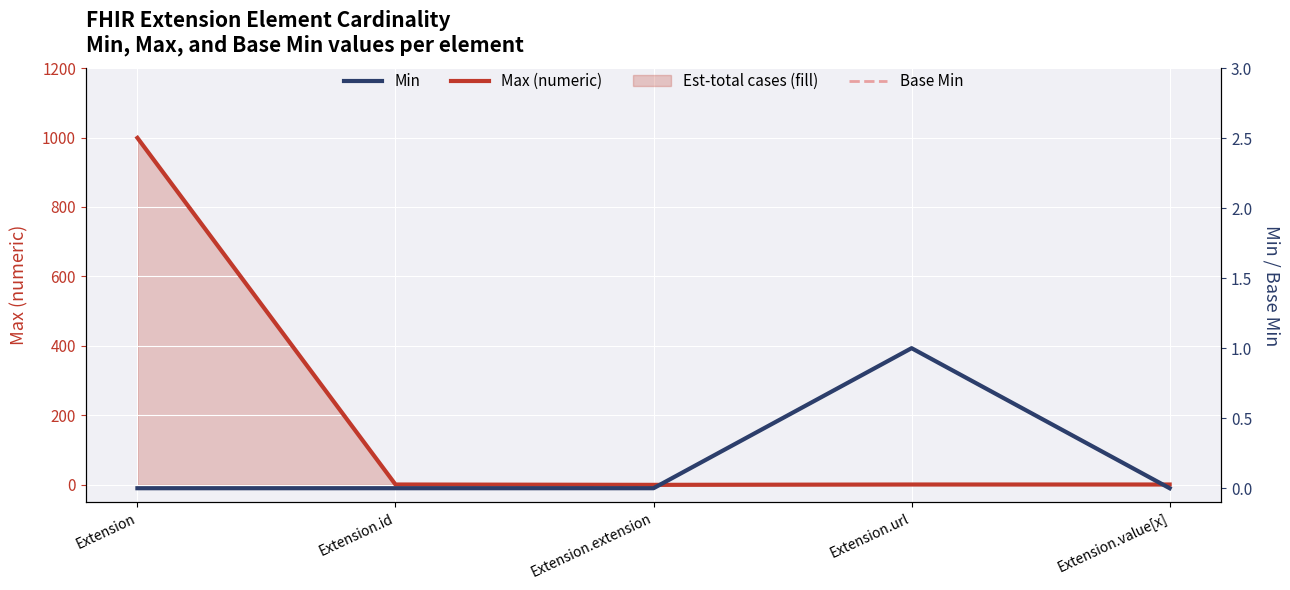

True or false: Base Min has more than 0 points higher than both neighbors.

True